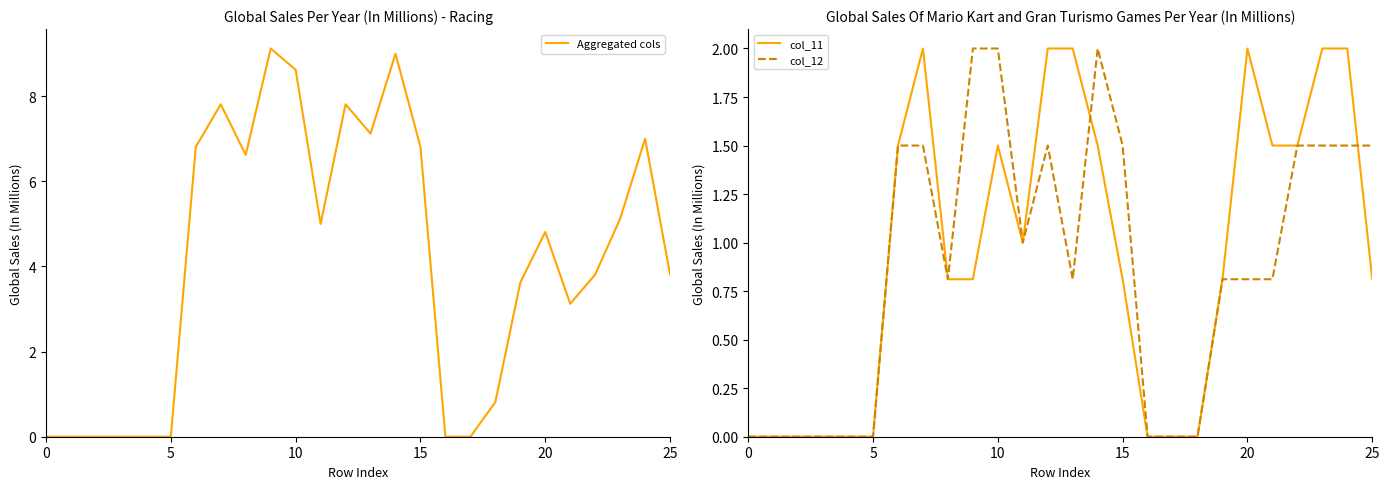

How many values in the Aggregated cols series are below 4?

13